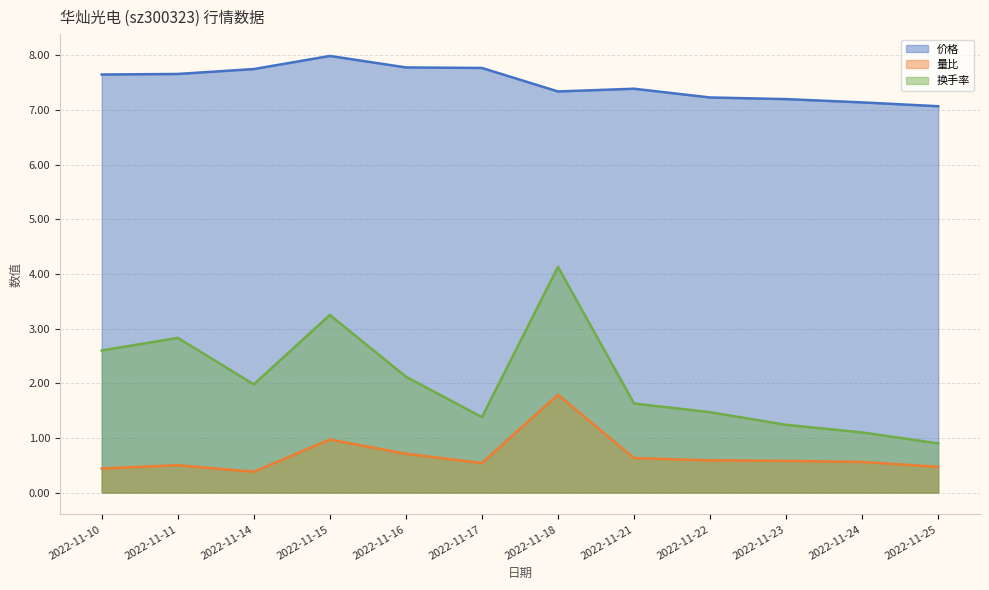

What are all the series names shown in the legend?

价格, 量比, 换手率